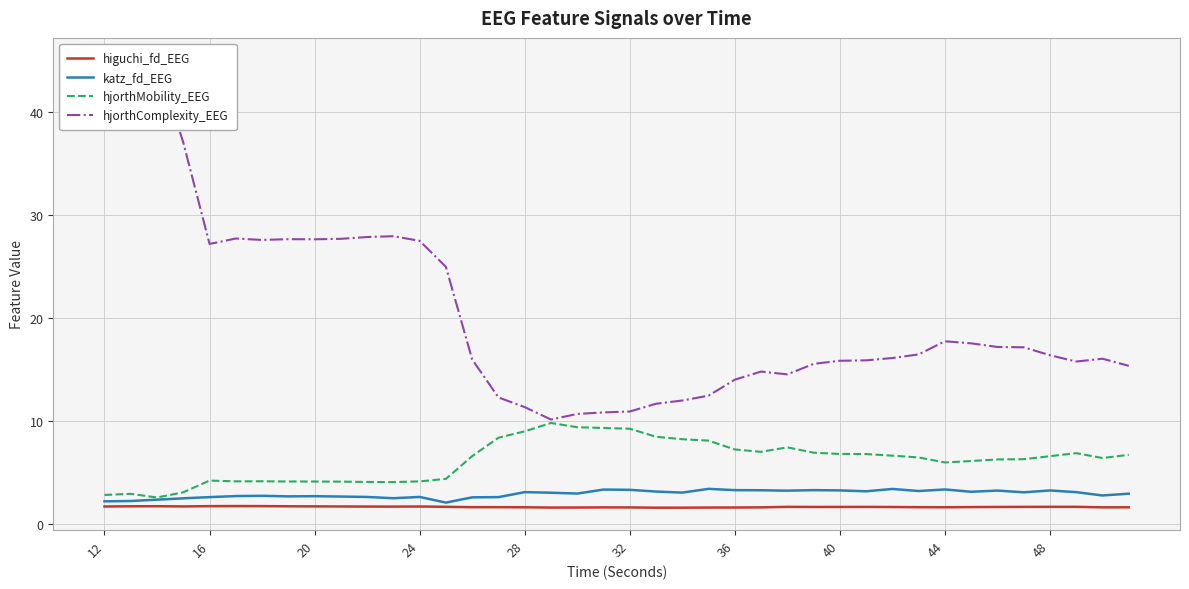

True or false: hjorthMobility_EEG and higuchi_fd_EEG intersect in this chart.

False